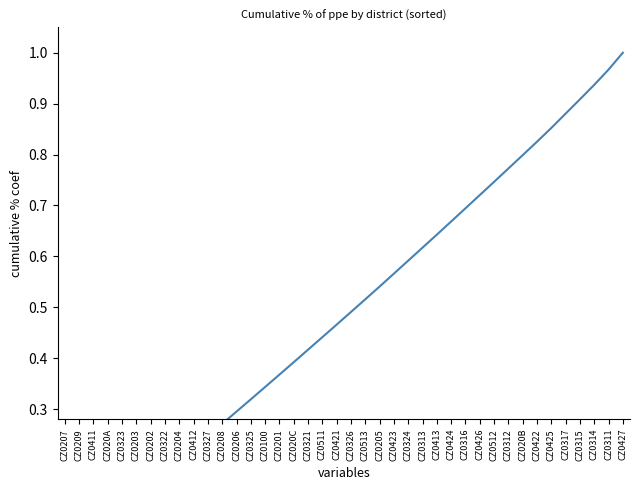

Which category has the highest value across all series?

CZ0427